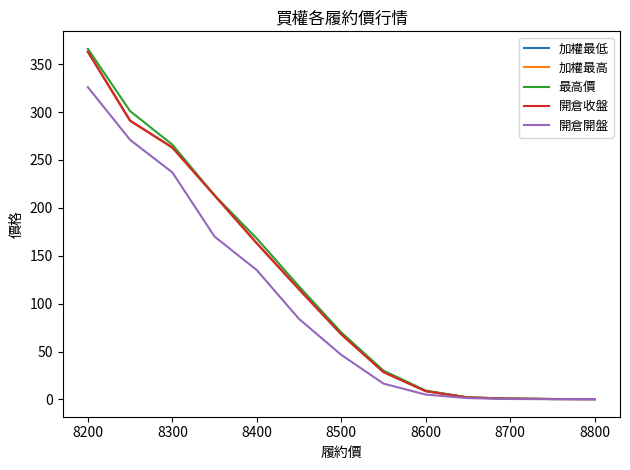

What is the sum of all 加權最低 values?

1516.5